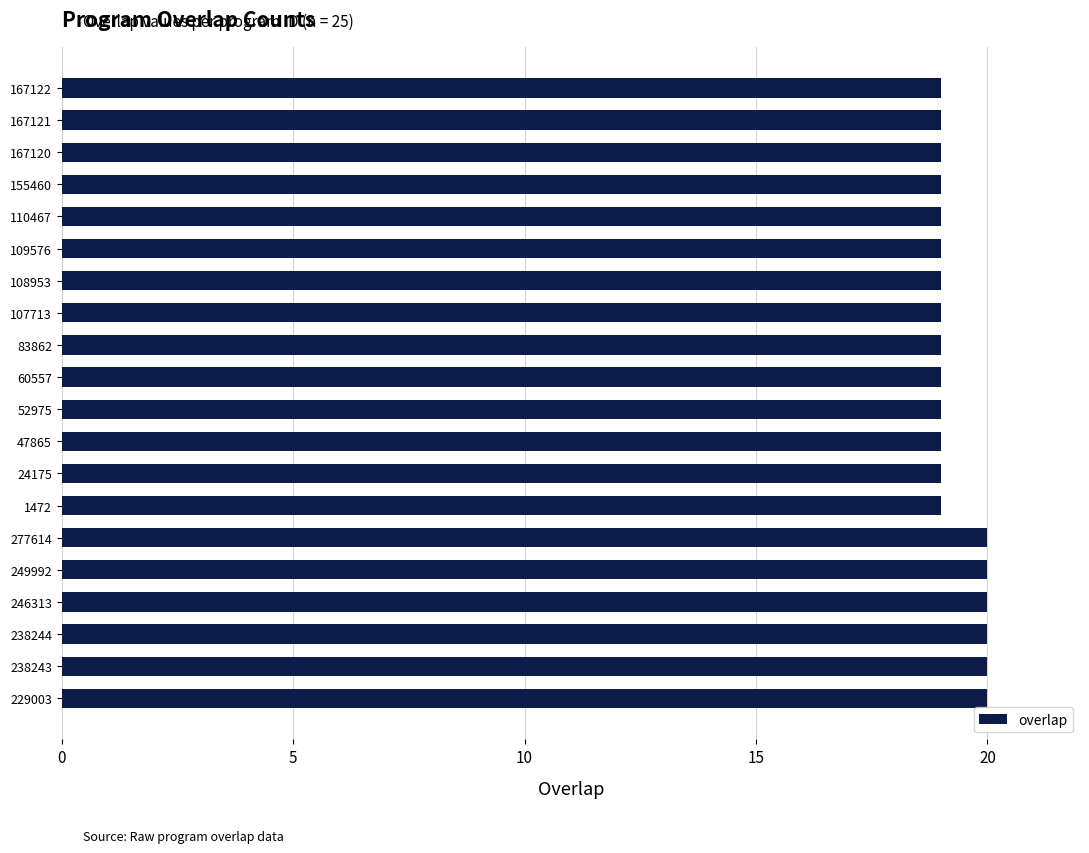

What is the sum of all values?

386